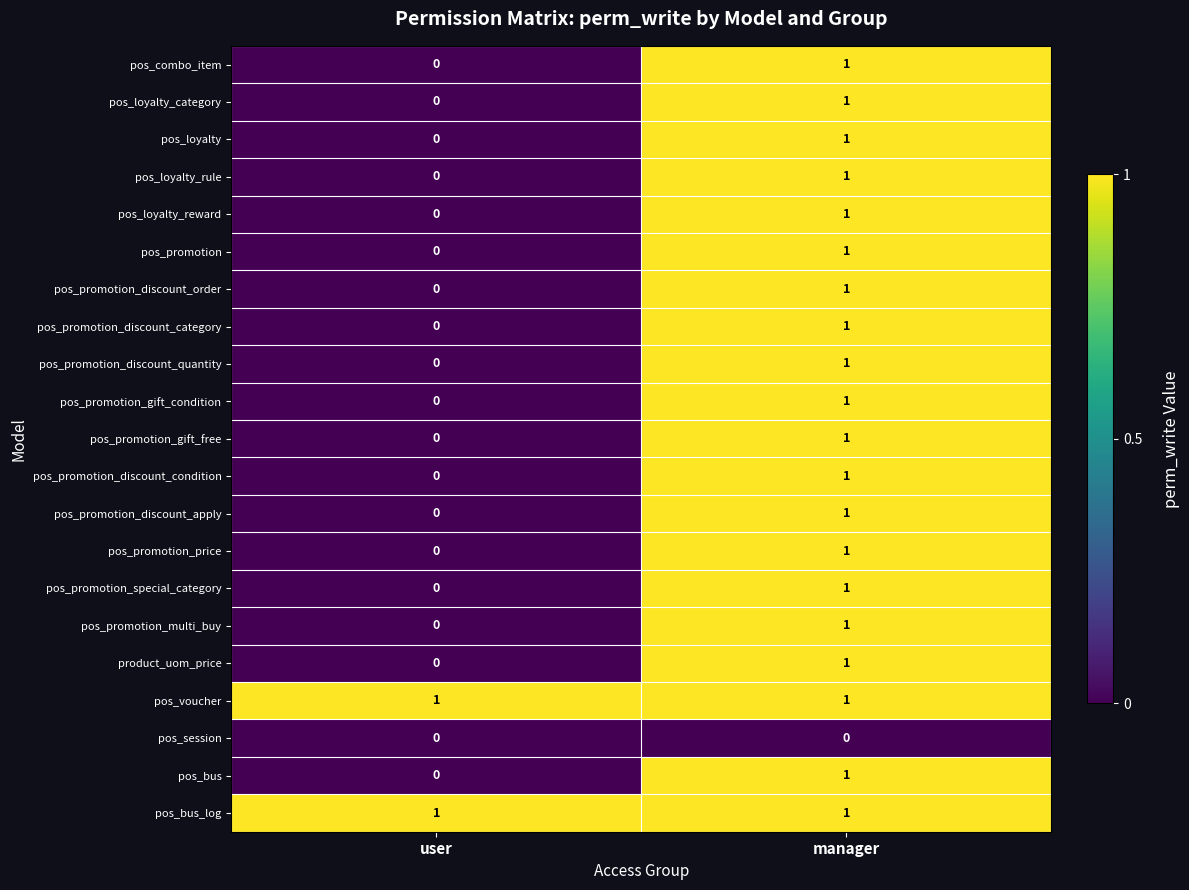

Where is pos_promotion_discount_order nearest to the value 0?

user